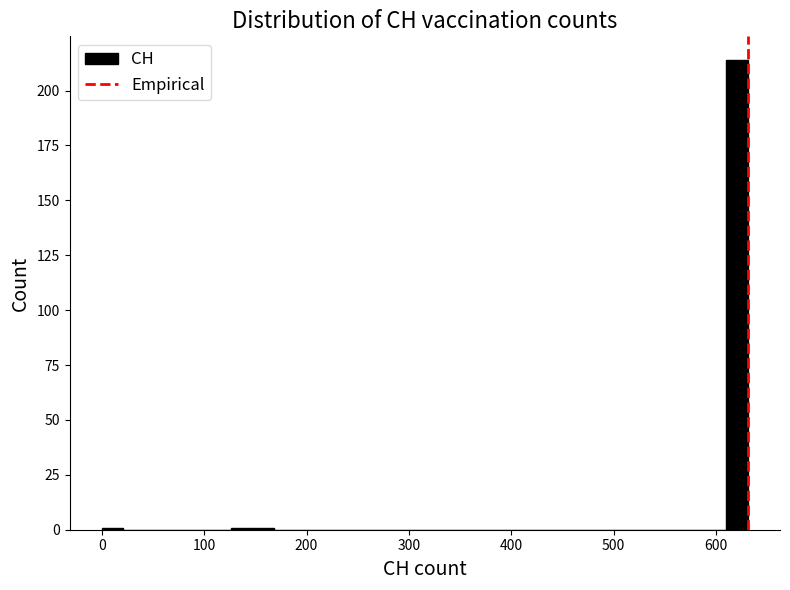

Around what value on the x-axis is the tallest bar? Give the approximate position of its centre, as read against the axis.

620